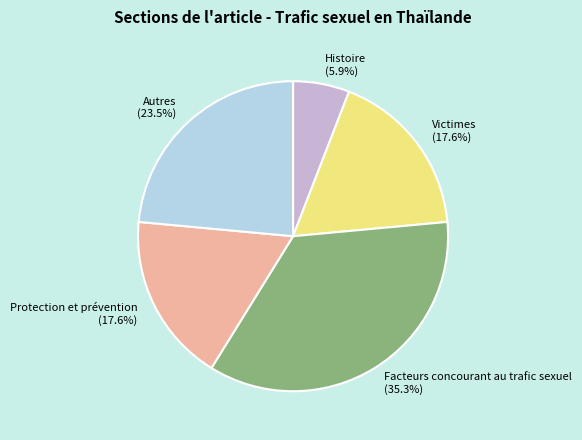

Which category has the smallest portion of the pie?

Histoire